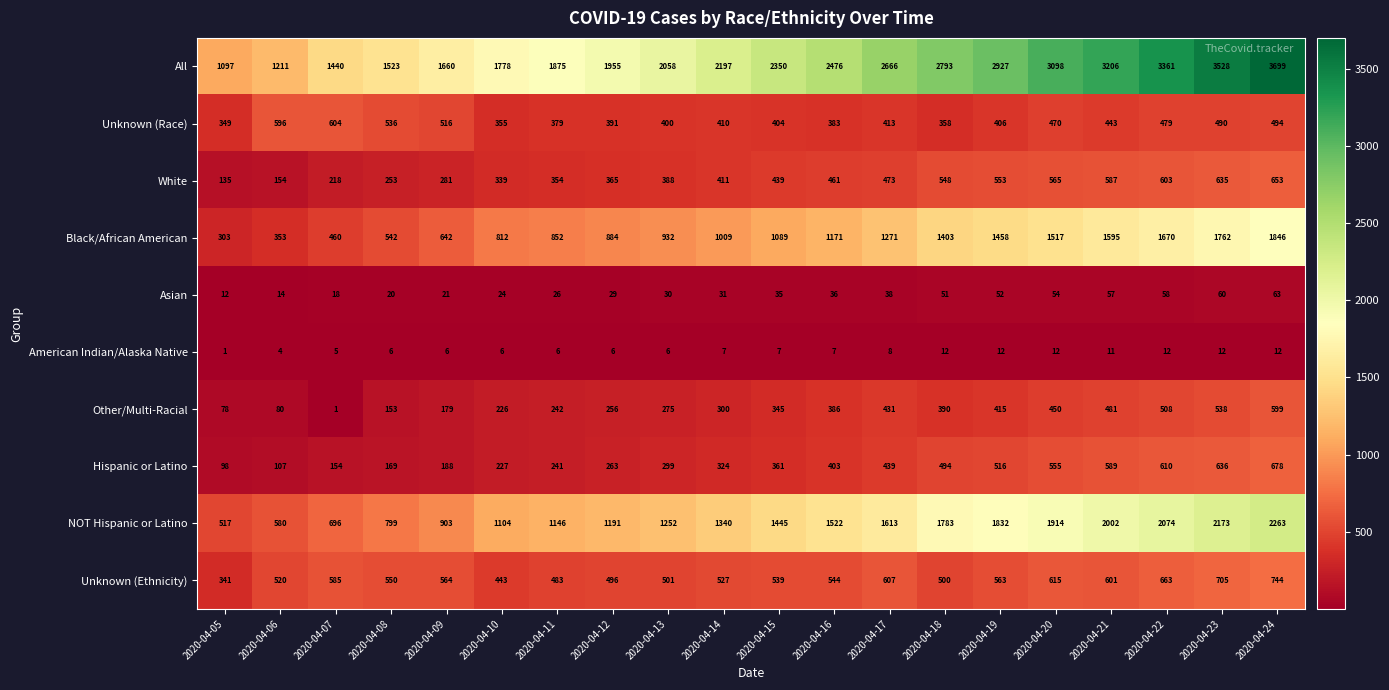

What is the minimum value for White?

135